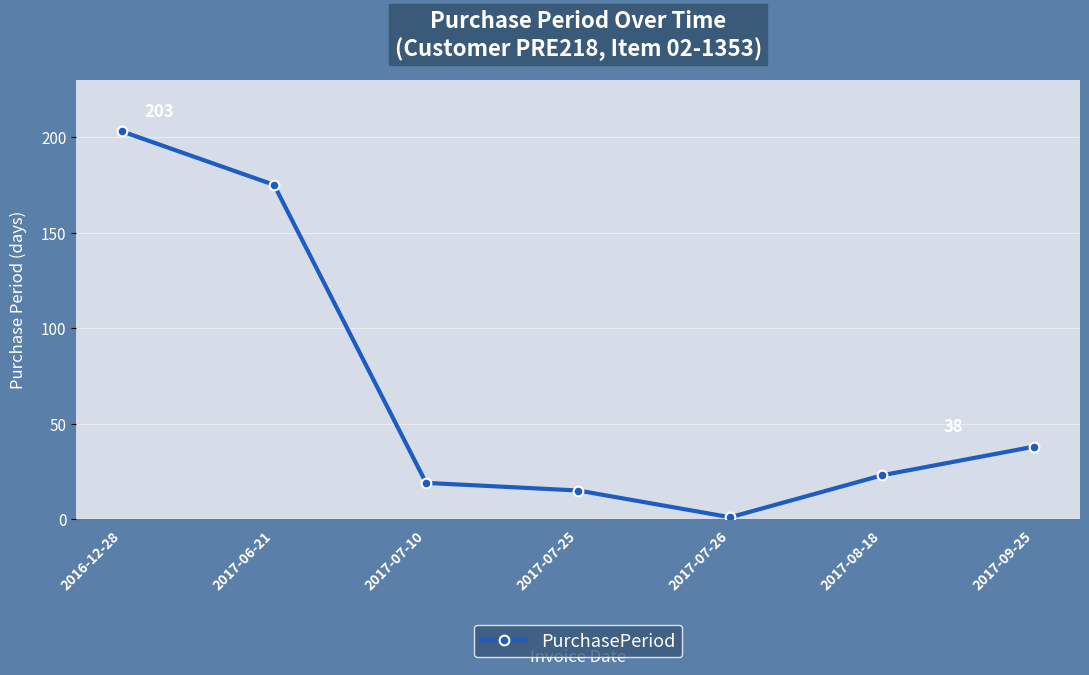

At which label does the data first exceed 23?

2016-12-28